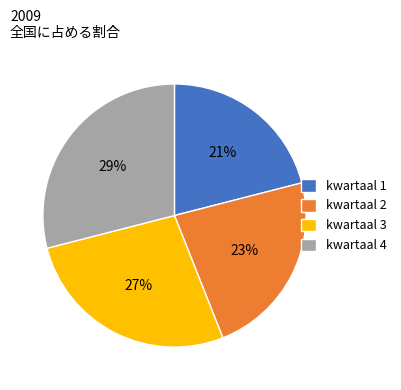

Is it true that kwartaal 3 is 27% of the pie?

True